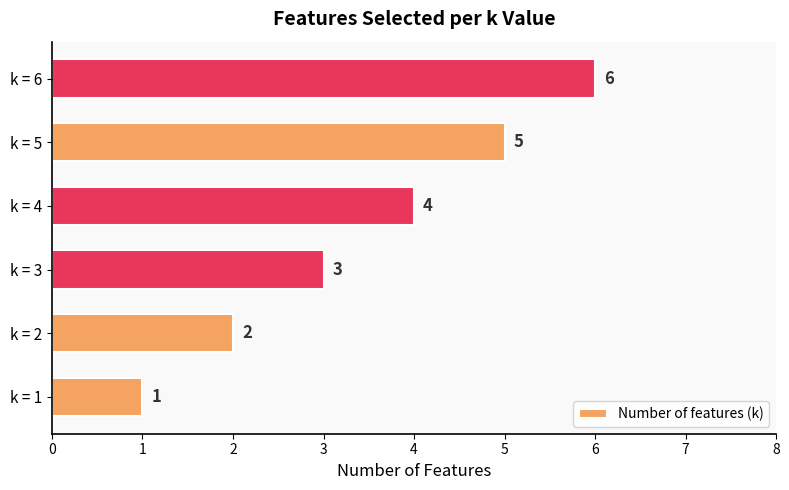

True or false: the data shows 3 at k = 6.

False